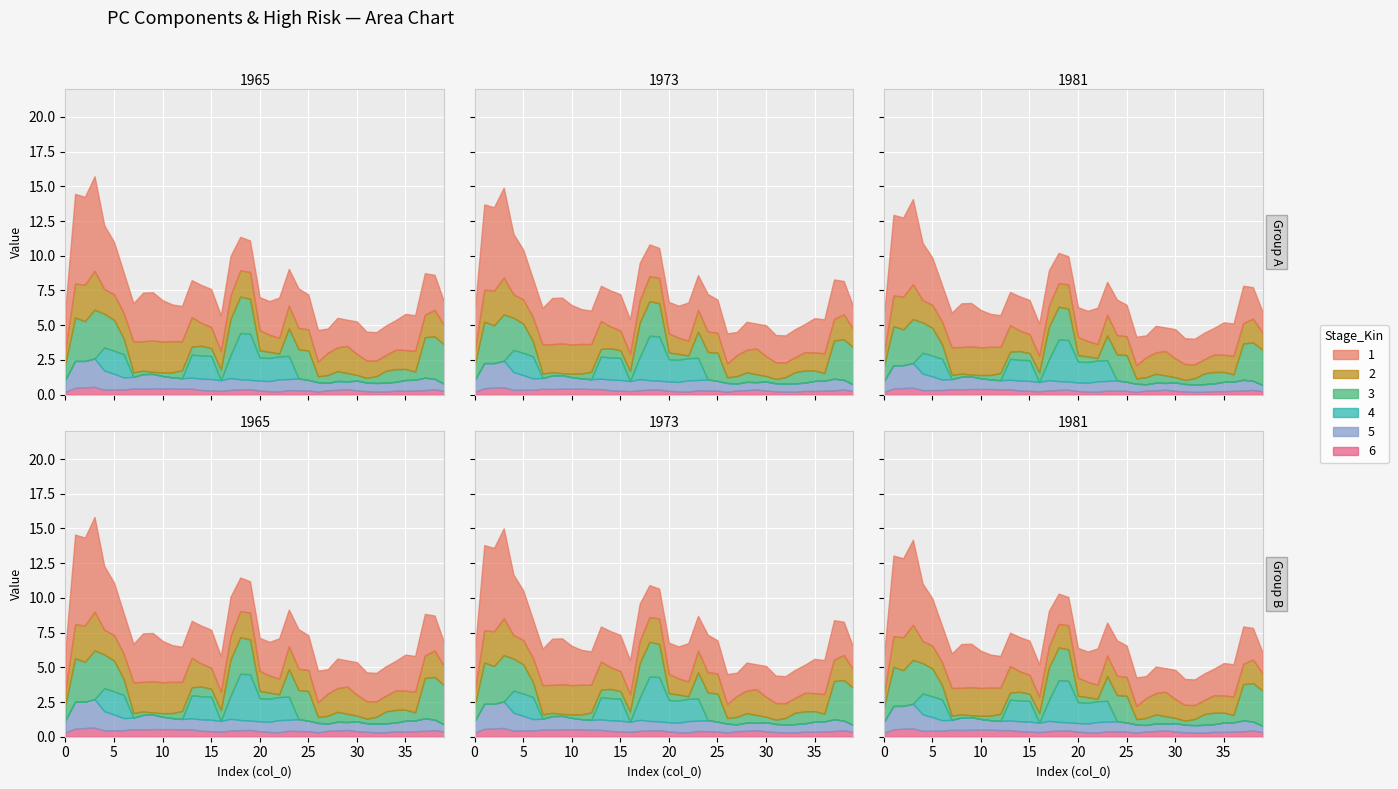

How many lines are shown in the chart?

6